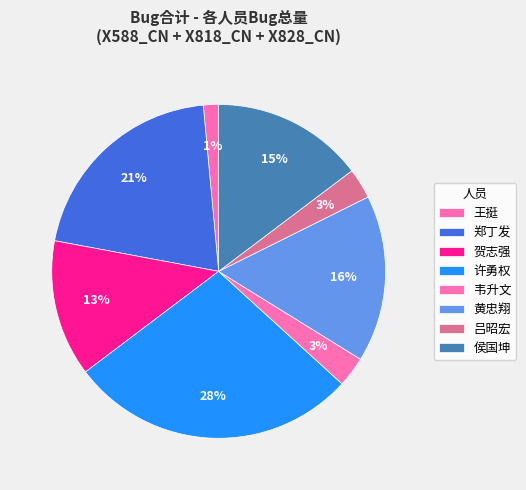

Rank the categories by value from lowest to highest.

王挺, 韦升文, 吕昭宏, 贺志强, 侯国坤, 黄忠翔, 郑丁发, 许勇权